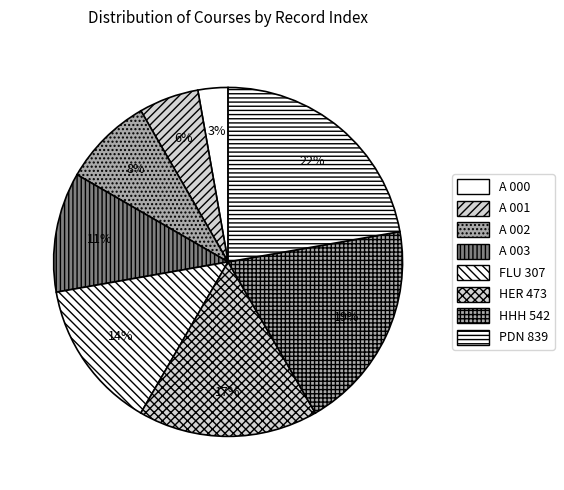

What is the largest slice in the pie chart?

PDN 839